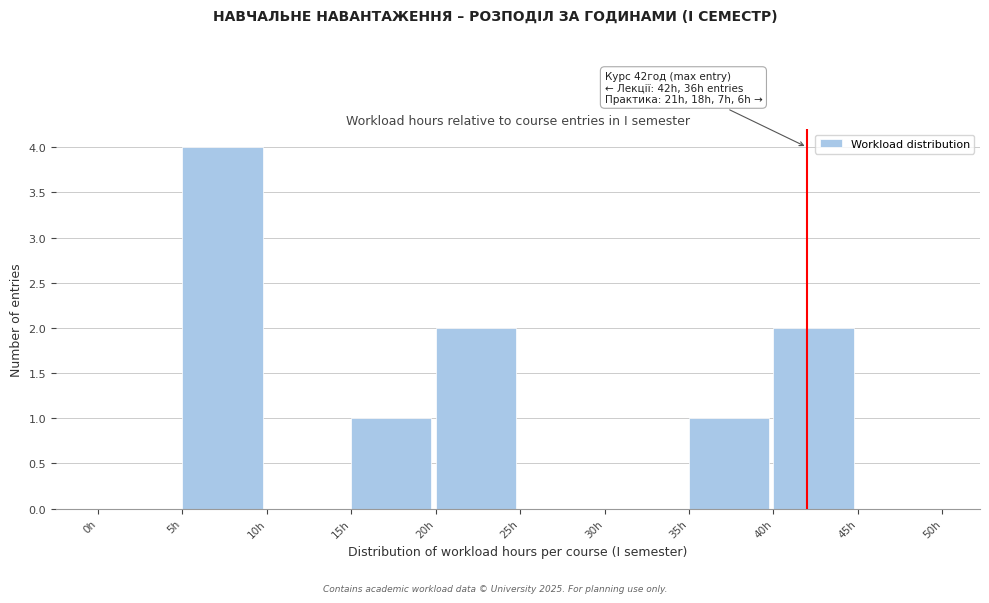

Which range on the x-axis has the tallest bar?

5 to 10